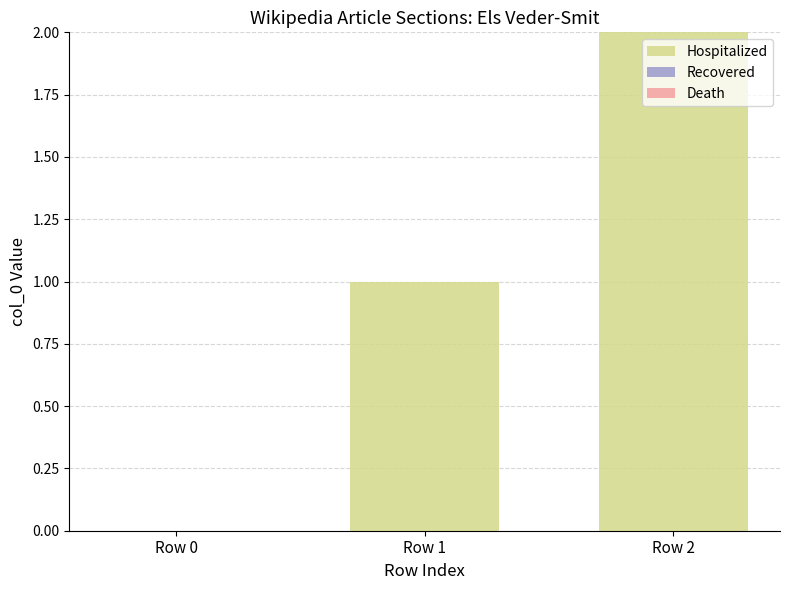

The chart shows a value of 3 at Row 2. True or false?

False